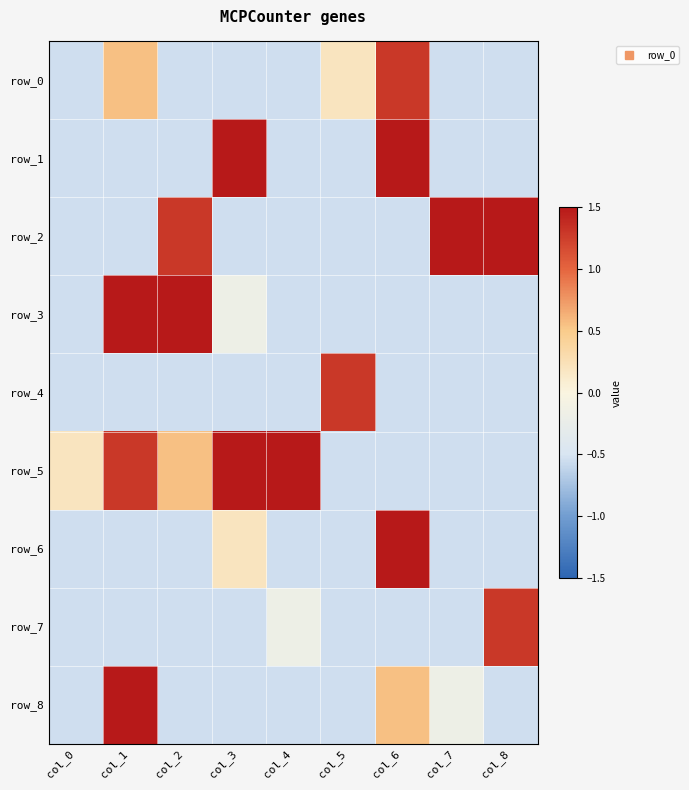

Which category has the lowest value in the row_7 series?

col_0